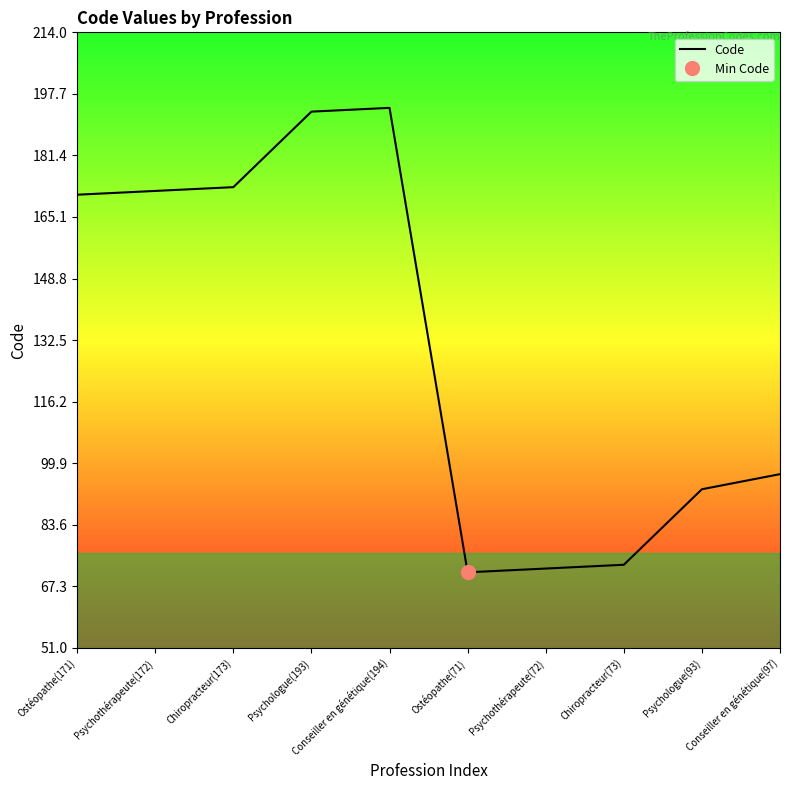

At which category does the data reach its first local peak?

Conseiller en génétique(194)